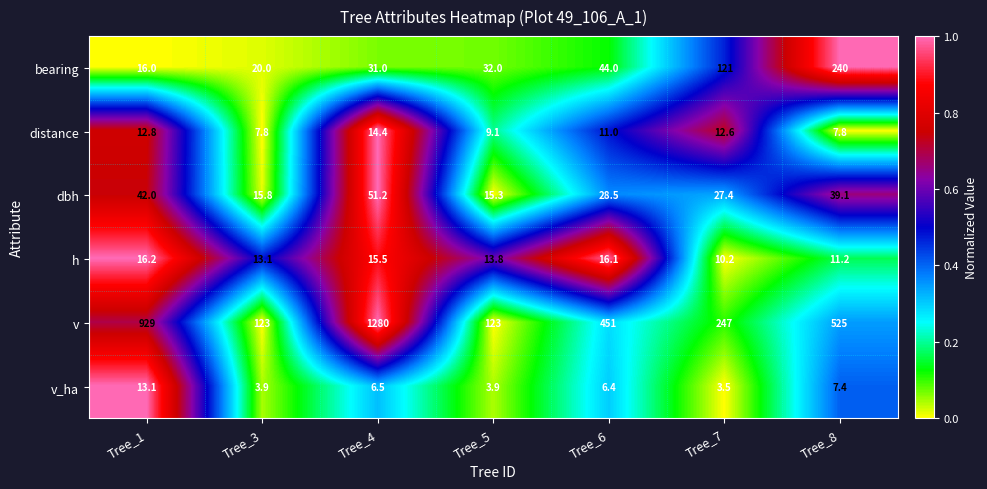

At Tree_6, list the series in order from smallest to largest.

v_ha, distance, h, dbh, bearing, v